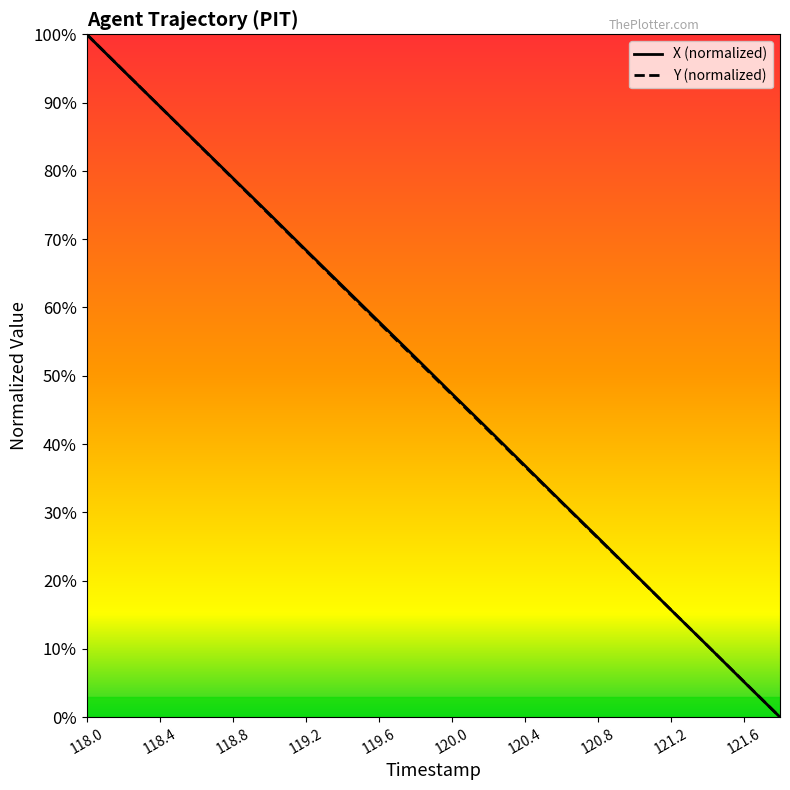

What position from the right is 119.6?

12